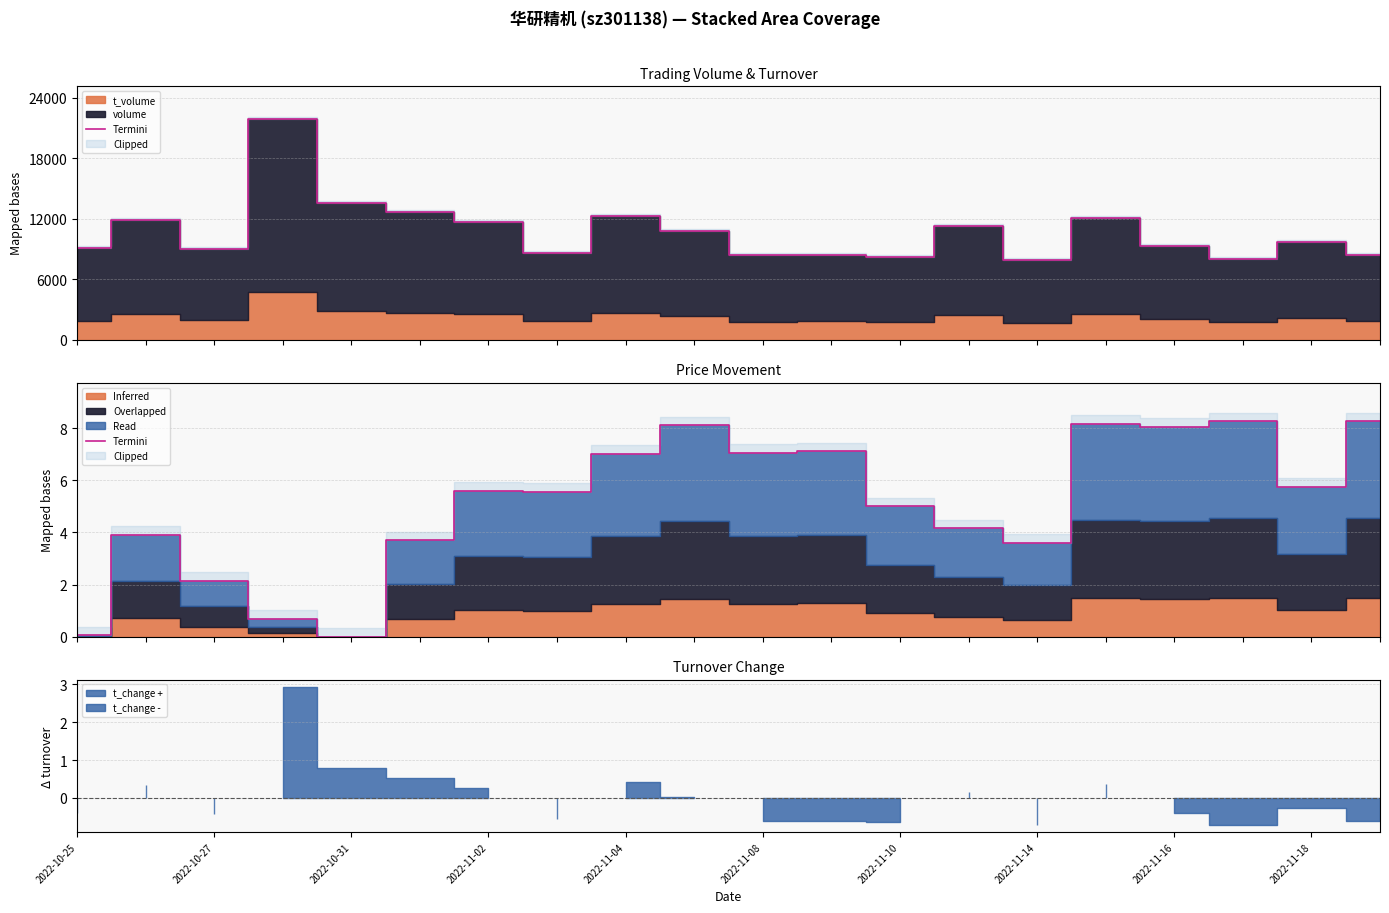

Rank the categories by value from lowest to highest.

2022-11-04, 2022-10-25, 2022-11-02, 2022-10-31, 14, 2022-11-08, 2022-10-27, 13, 12, 2022-11-14, 2022-11-10, 18, 2022-11-16, 10, 11, 16, 2022-11-18, 15, 17, 19